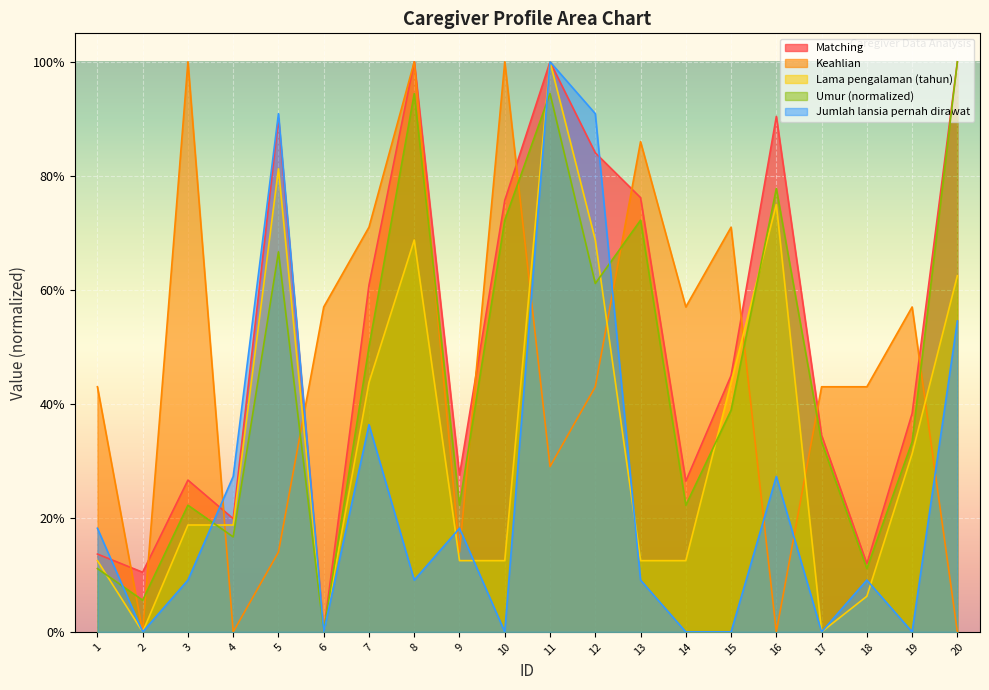

What is the difference between the second highest and minimum values in the Lama pengalaman (tahun) series?

0.8